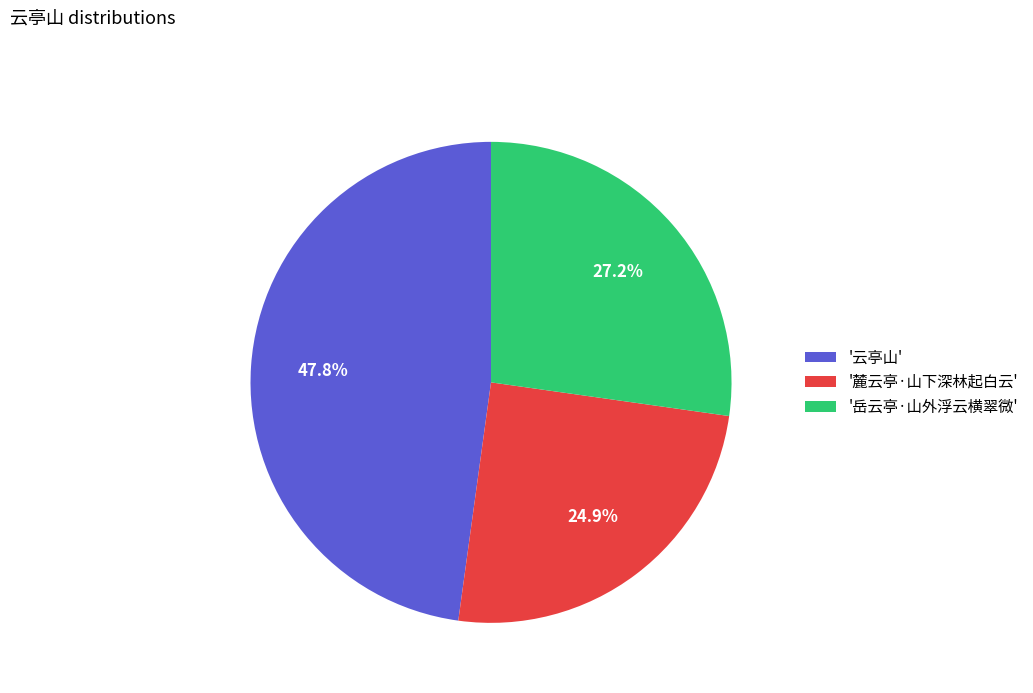

What portion of the pie excludes '麓云亭·山下深林起白云'?

75.1%